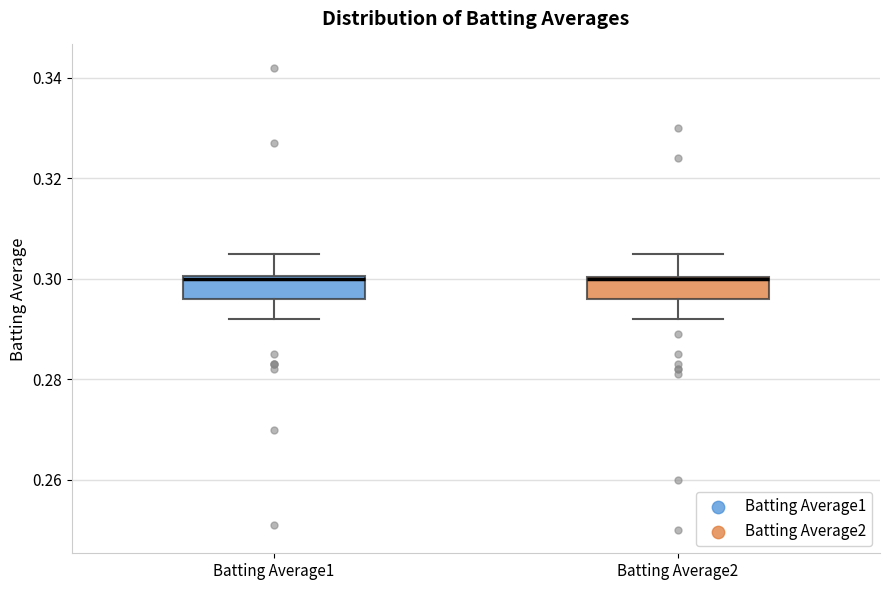

Where is the lower edge of the box for Batting Average1 on the y-axis? The values are not printed on the chart, so give them approximately, as read against the axis.

0.296